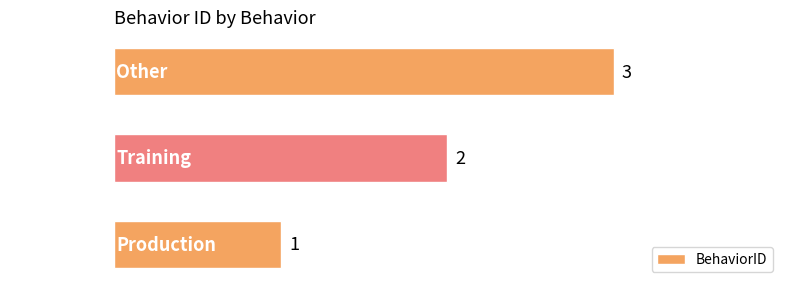

Rank the categories by value from highest to lowest.

Other, Training, Production